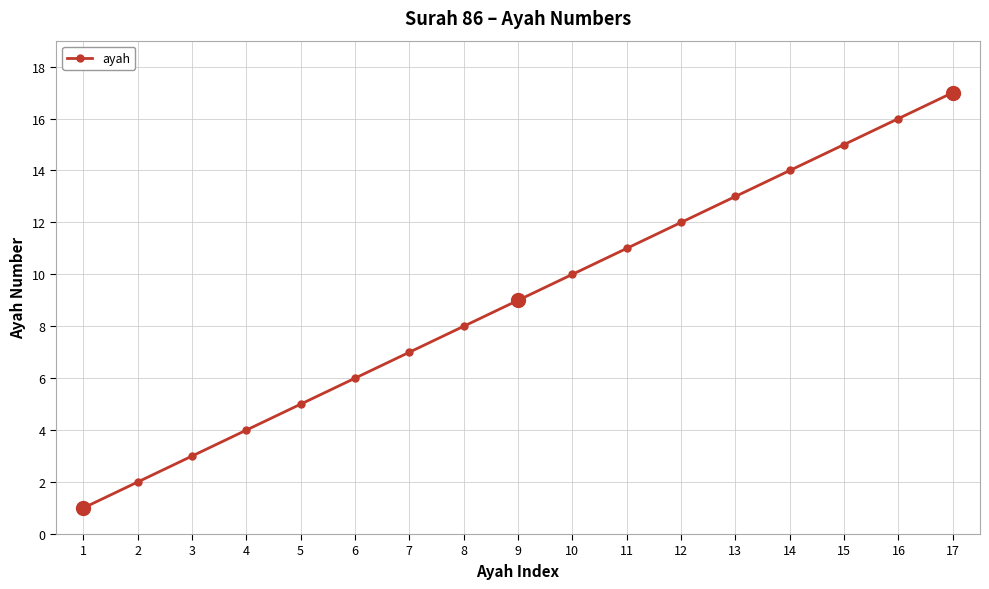

How many data points does each series have?

17